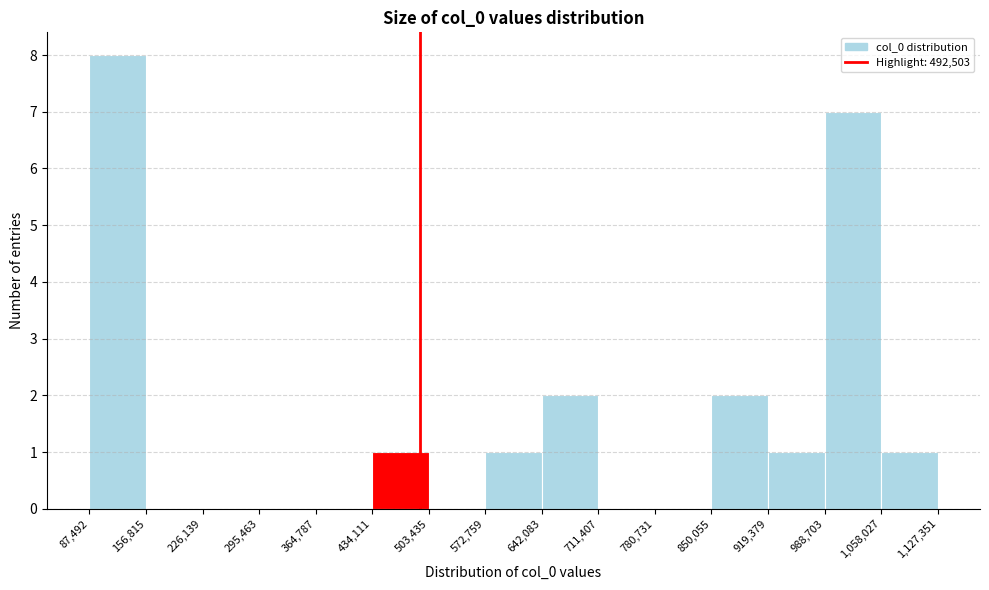

Over which range of the x-axis is the bar tallest?

87,492 to 156,815